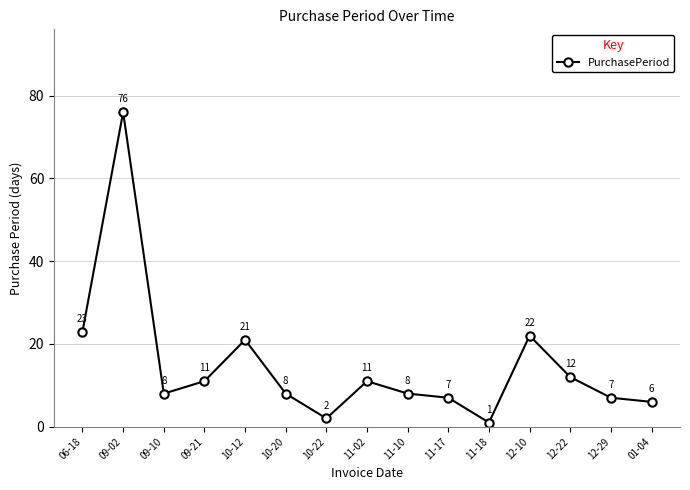

How many series are shown in this chart?

1